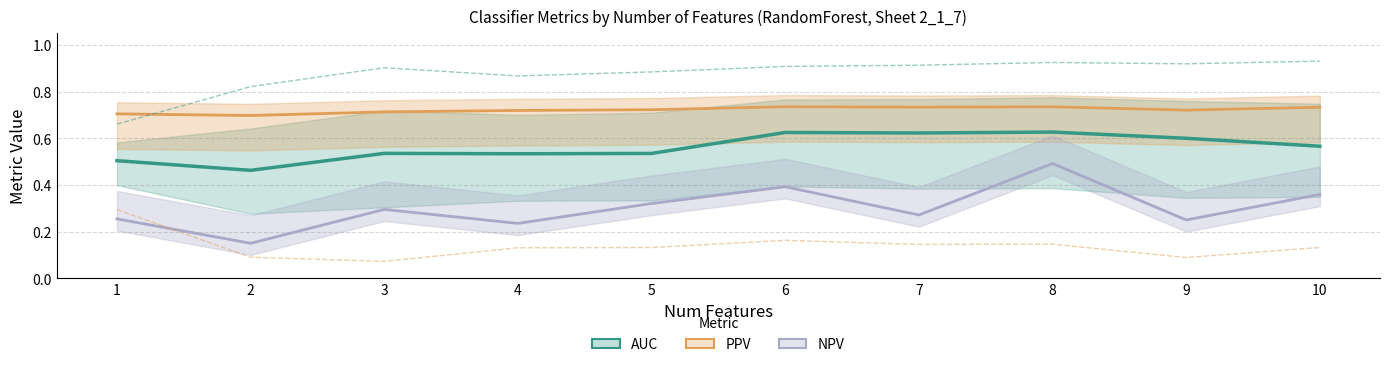

True or false: Sensitivity and Specificity intersect in this chart.

False